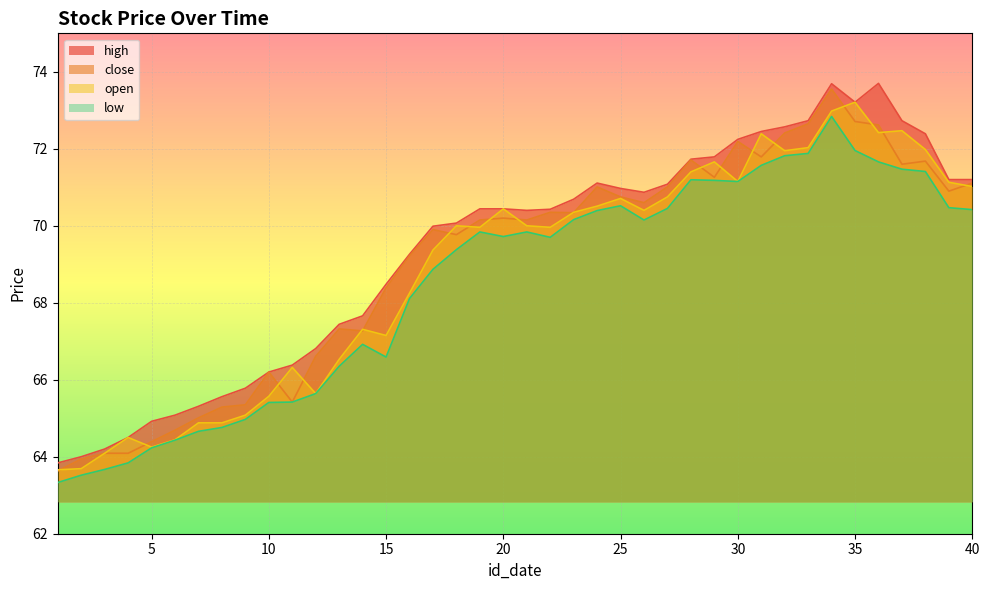

Which series changed the most between 12 and 17?

open